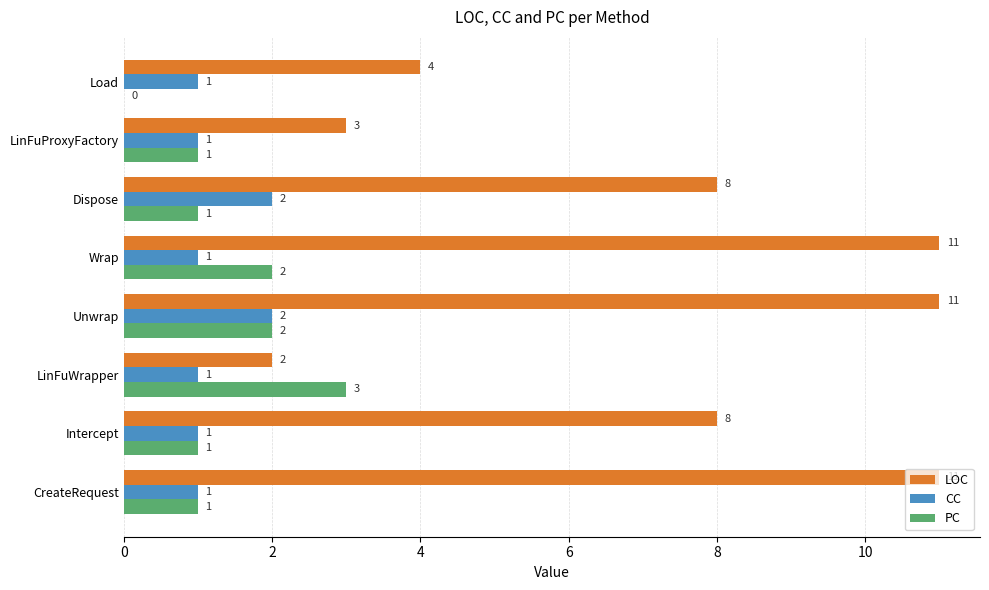

At which label is LOC closest to 6?

Load